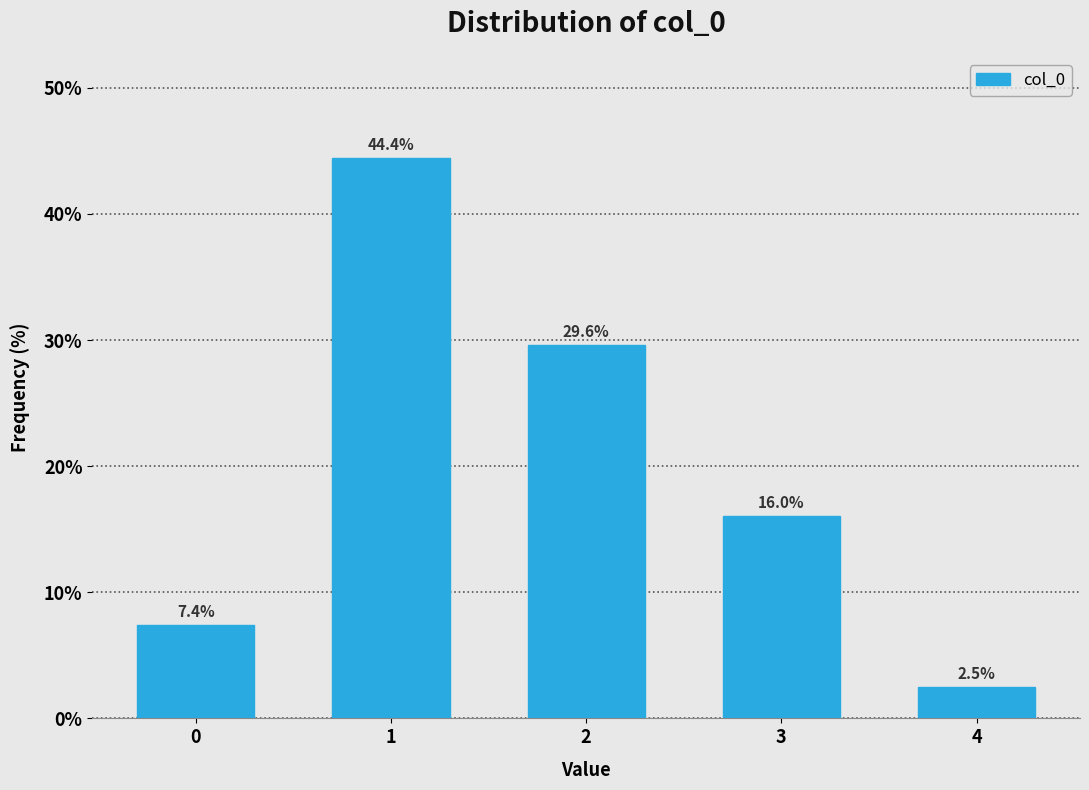

Reading left to right, list all the values displayed in this chart.

0=7.4	1=44.4	2=29.6	3=16.0	4=2.5